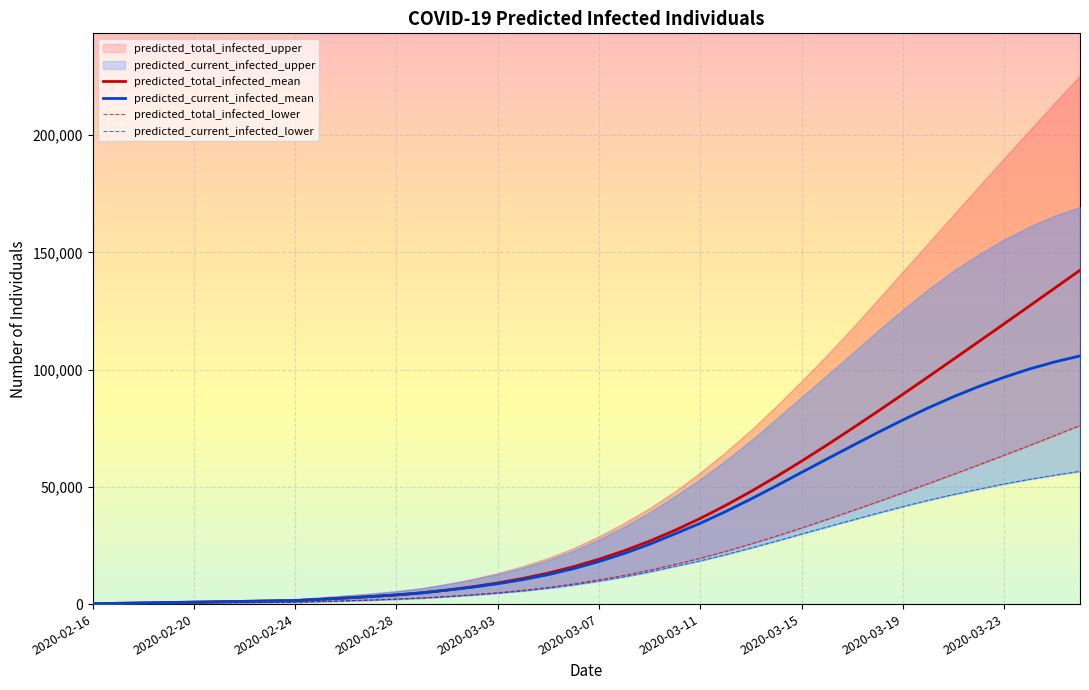

Which category has the lowest value in the predicted_current_infected_lower series?

2020-02-16